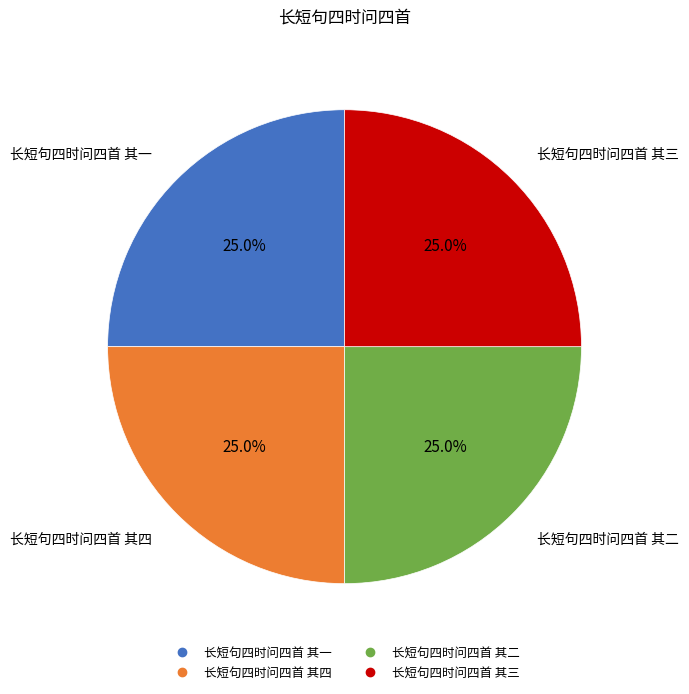

Approximately how many times larger is the value at 长短句四时问四首 其一 compared to 长短句四时问四首 其三?

1.0